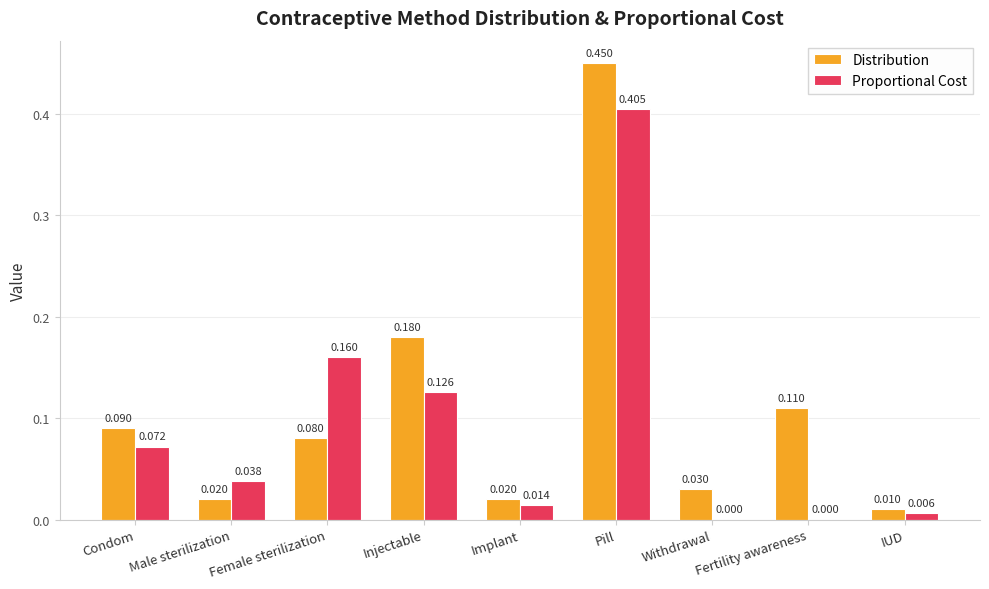

Which series changed the most between Female sterilization and Implant?

Proportional Cost